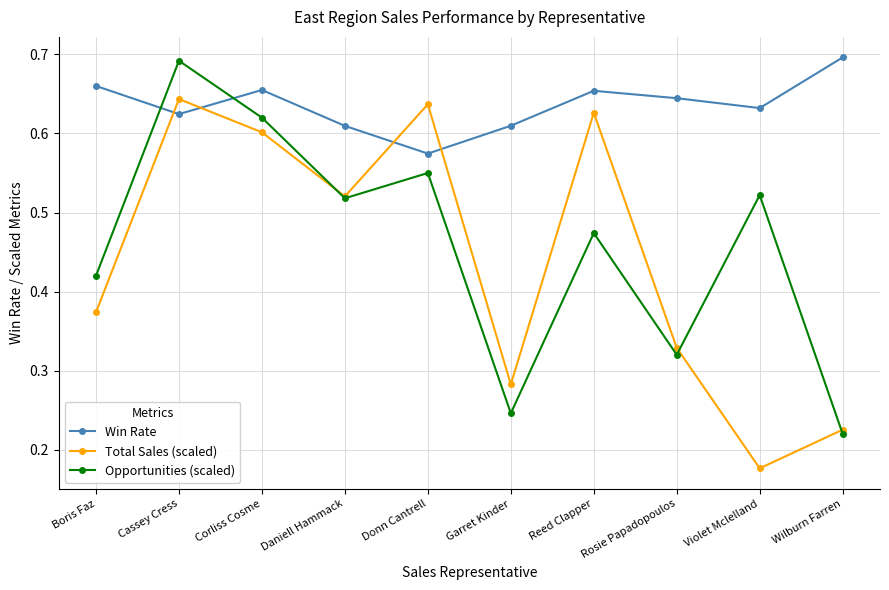

Is it true that Win Rate equals 0.2 at Donn Cantrell?

False